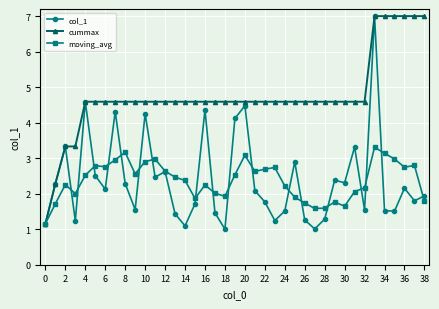

Which series has the largest total across all categories?

cummax